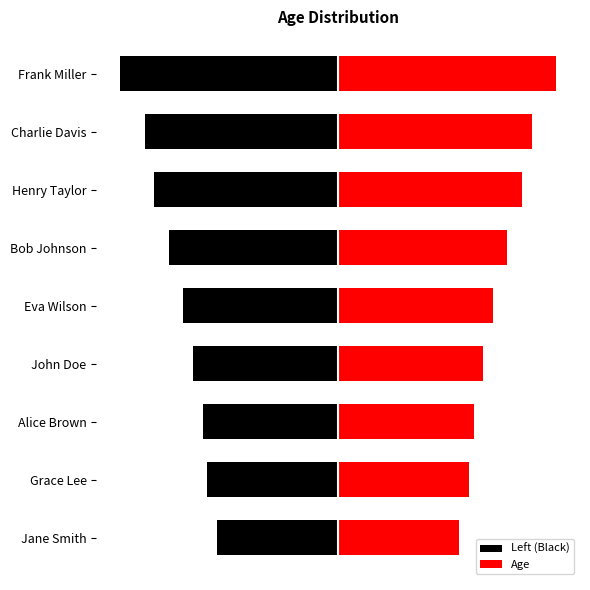

What is the difference between the highest and lowest values at Grace Lee?

54